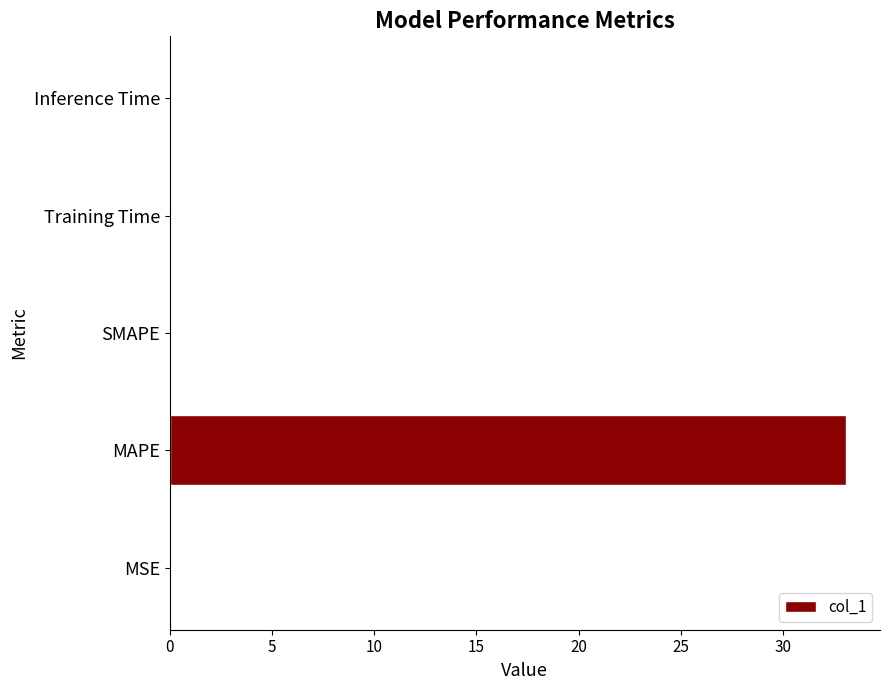

What is the sum of all values?

33.2